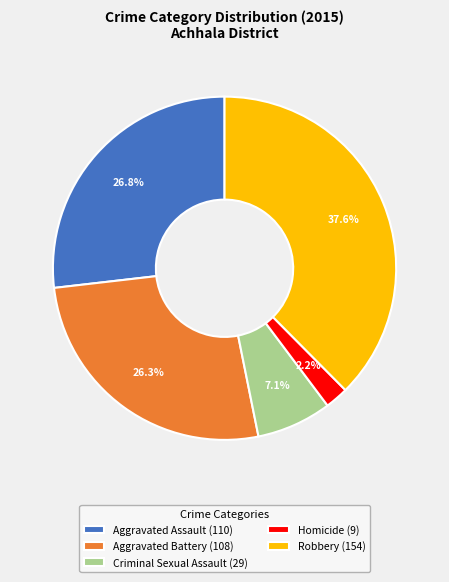

How many segments does this pie chart have?

5